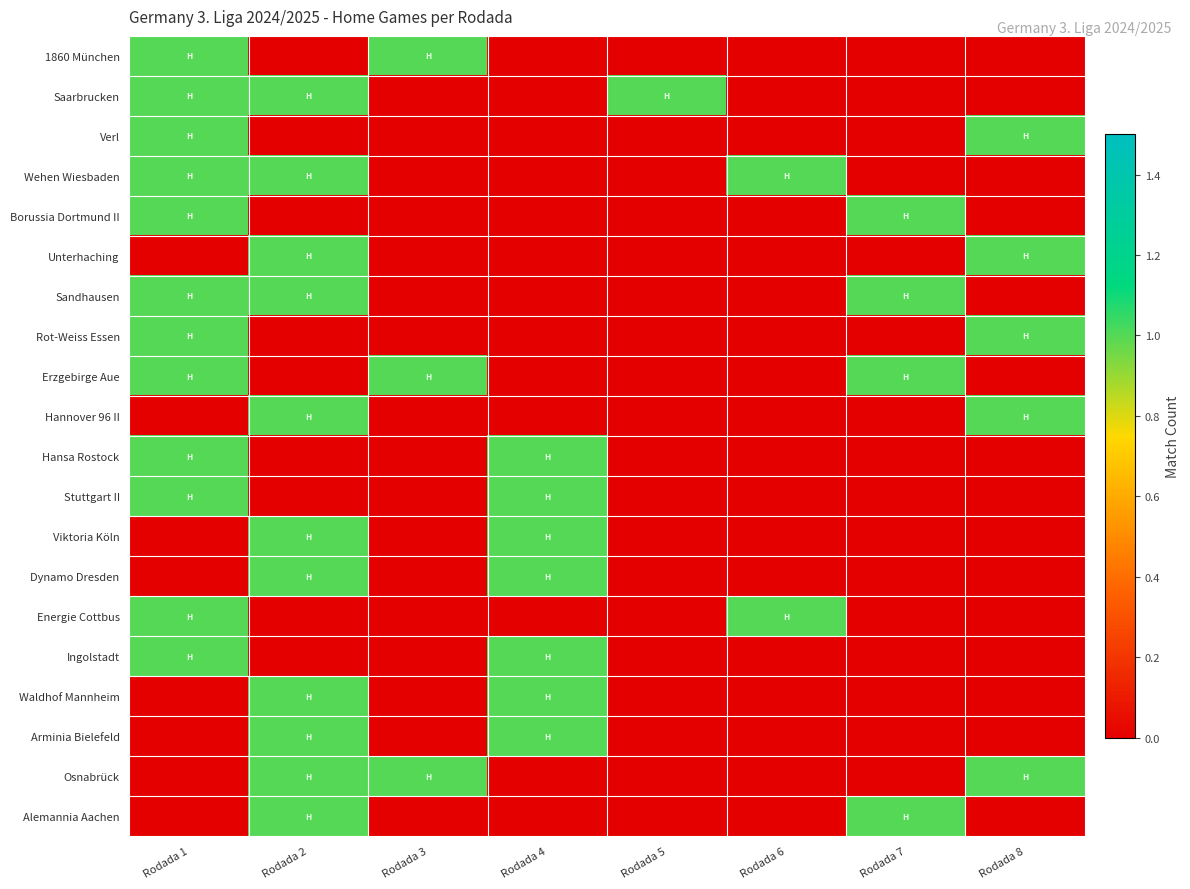

At which category does the chart reach its peak across all series?

Rodada 1